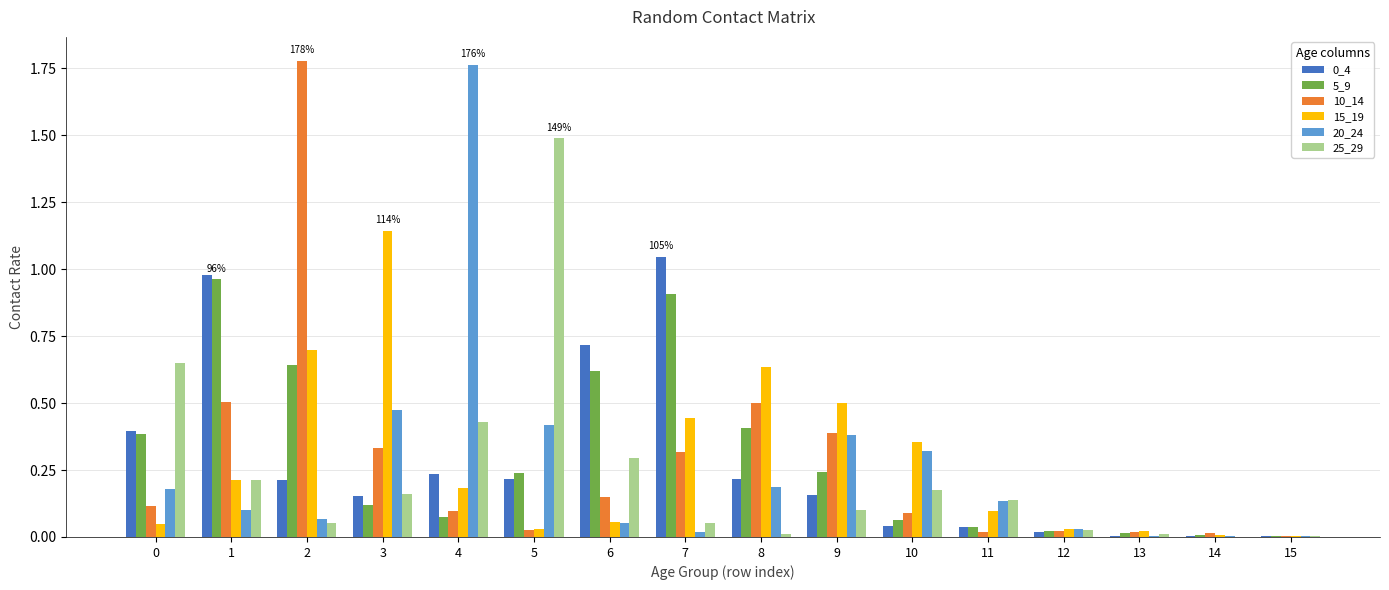

Between 3 and 4, which series saw the biggest shift?

20_24